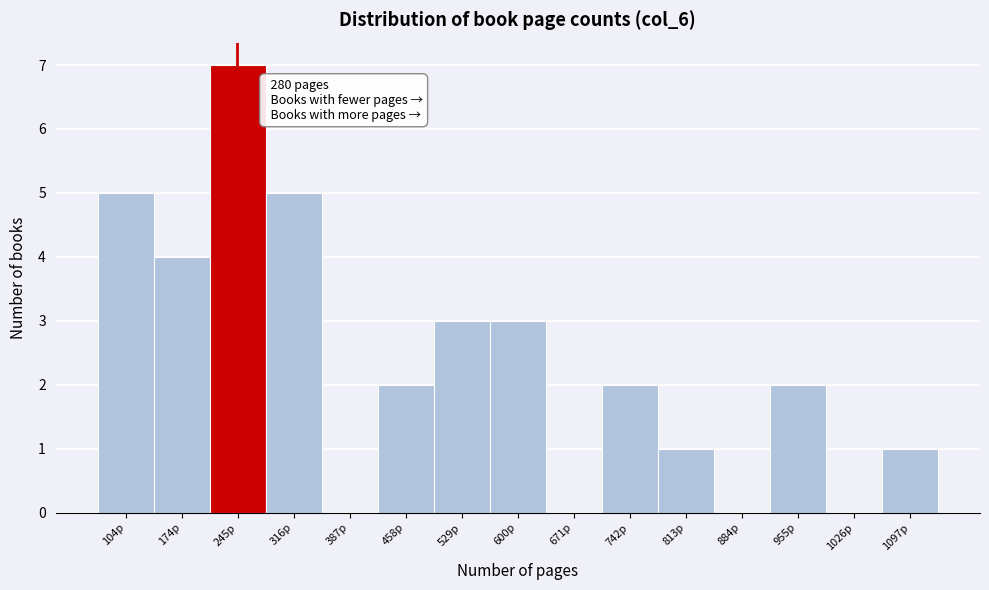

Reading right to left, list all the values displayed in this chart.

1097p=1	1026p=0	955p=2	884p=0	813p=1	742p=2	671p=0	600p=3	529p=3	458p=2	387p=0	316p=5	245p=7	174p=4	104p=5